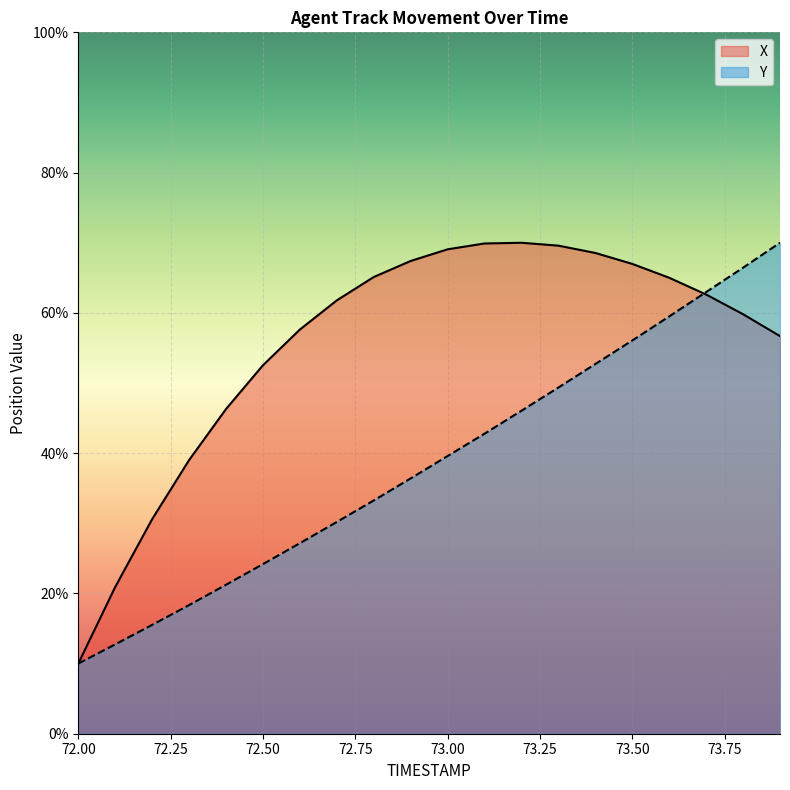

How many distinct data groups are displayed?

2